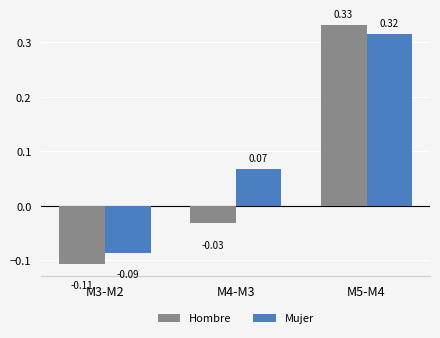

What is the difference between the Mujer values at M5-M4 and M3-M2?

0.4